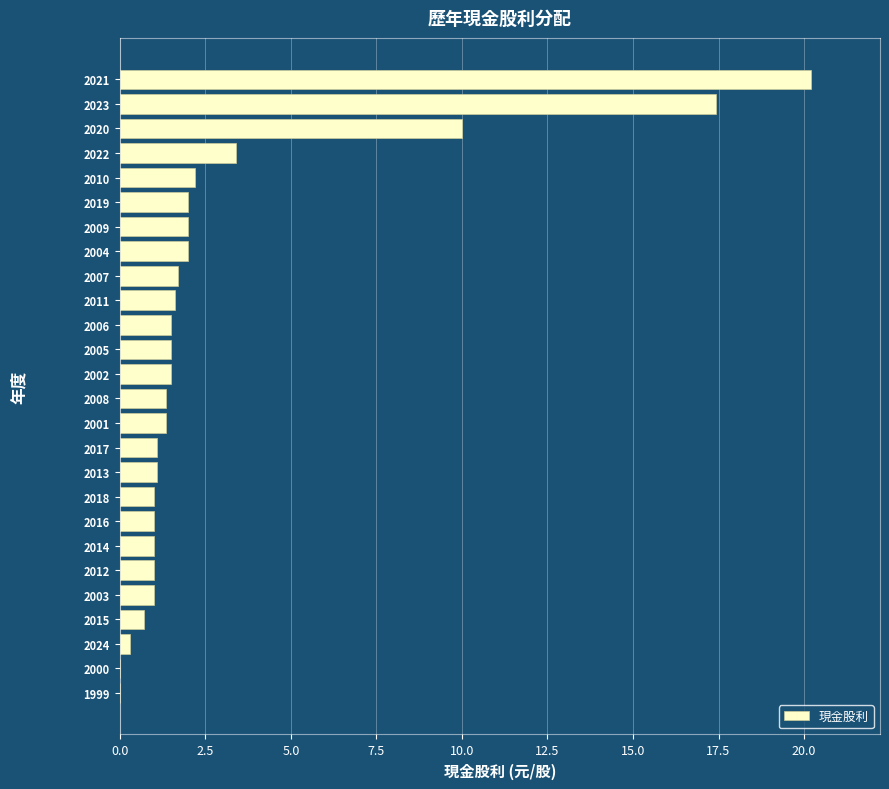

What is the maximum value shown in the chart?

20.2